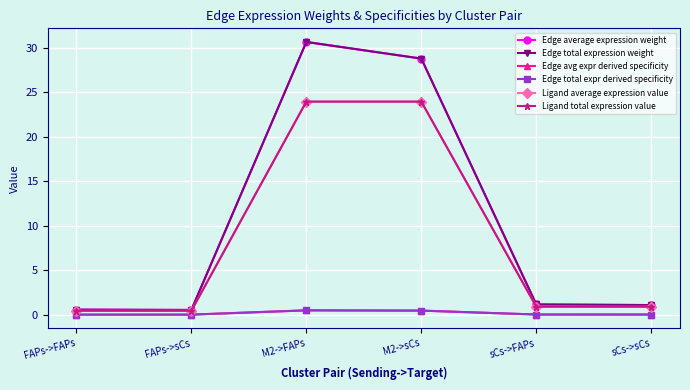

What is the highest value of the Edge total expression weight series?

30.6